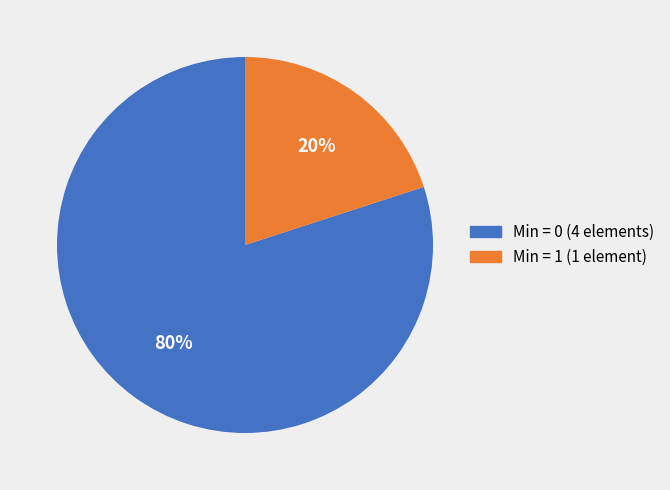

Is there a majority slice in this chart?

Yes